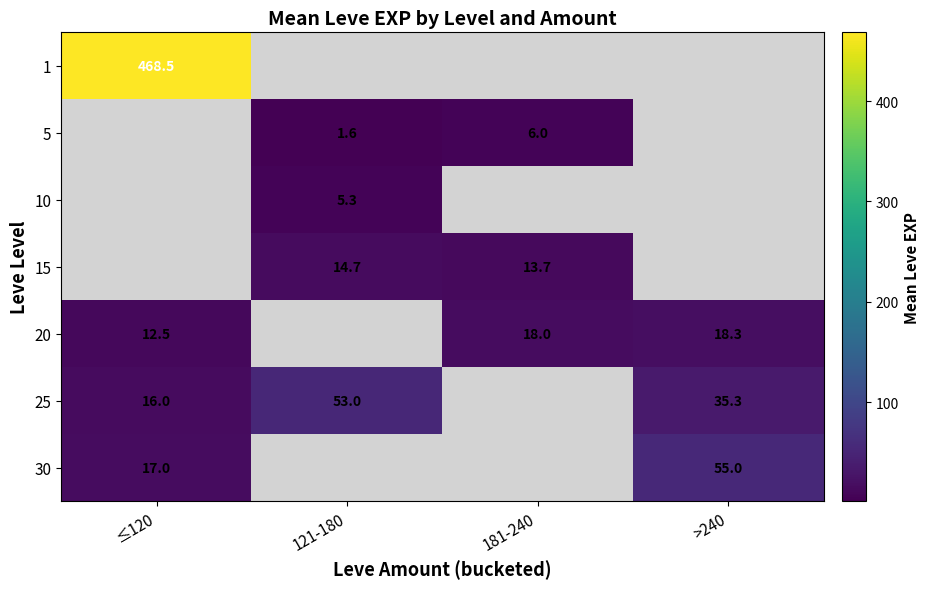

What is the difference between the 25 values at ≤120 and >240?

19.3